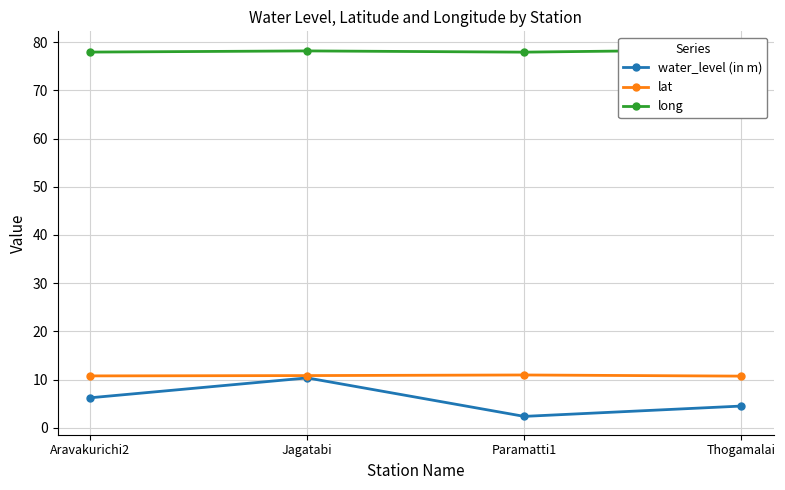

How many lines are shown in the chart?

3